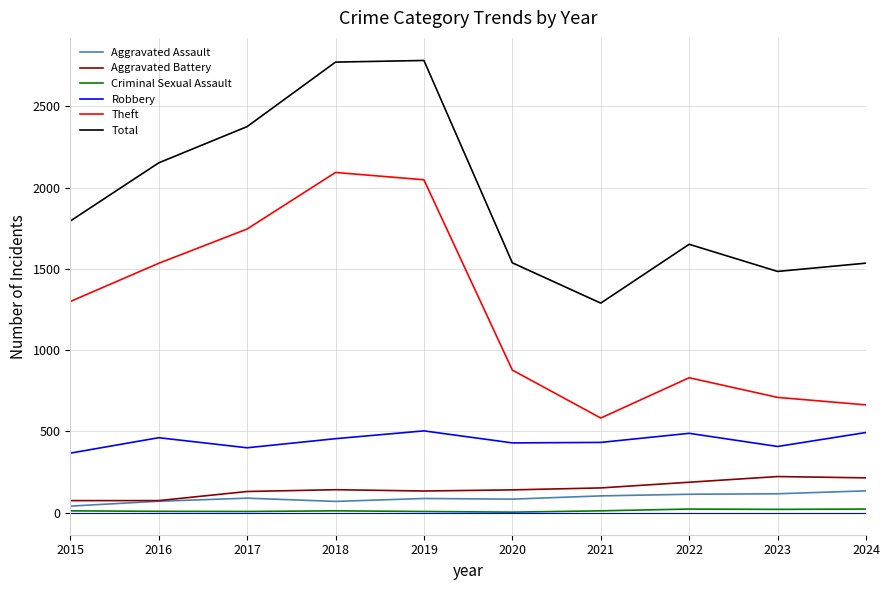

Is it true that Total equals 3415 at 2016?

False